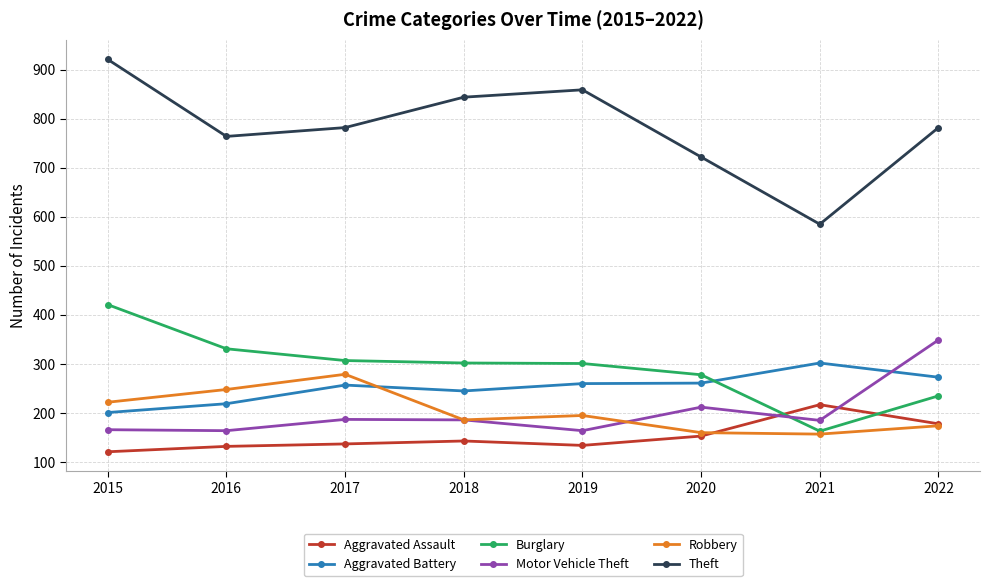

How many lines are shown in the chart?

6